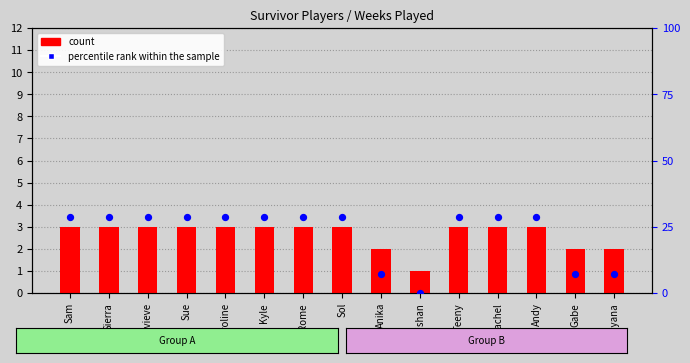

What are all the series names shown in the legend?

count, percentile rank within the sample